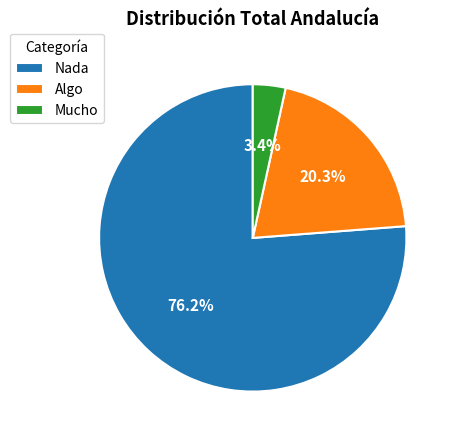

To the nearest percent, what percentage of the pie is Algo?

20%